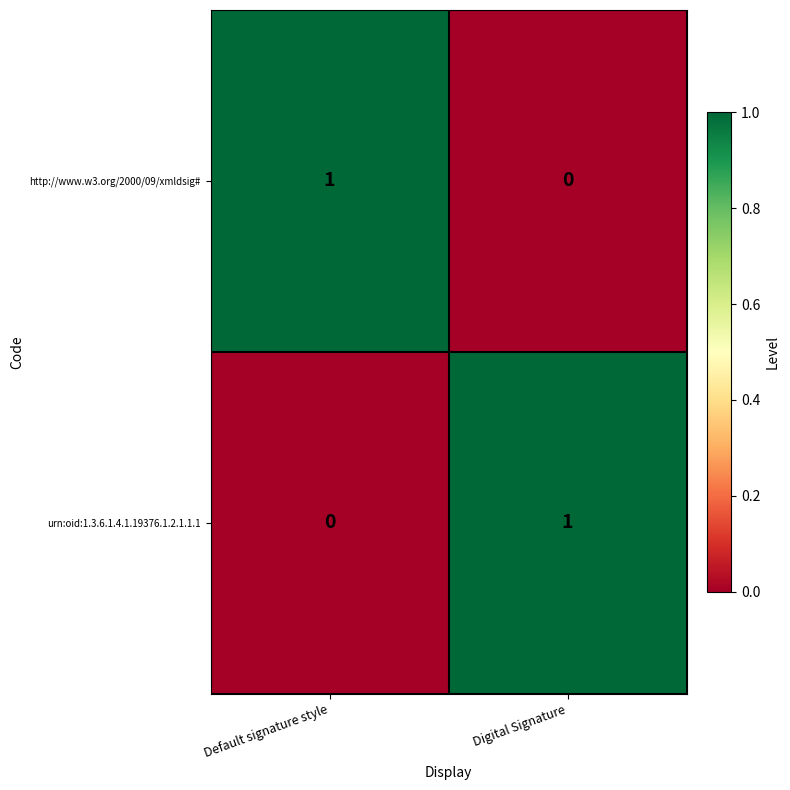

At how many categories does at least one series exceed 0?

2